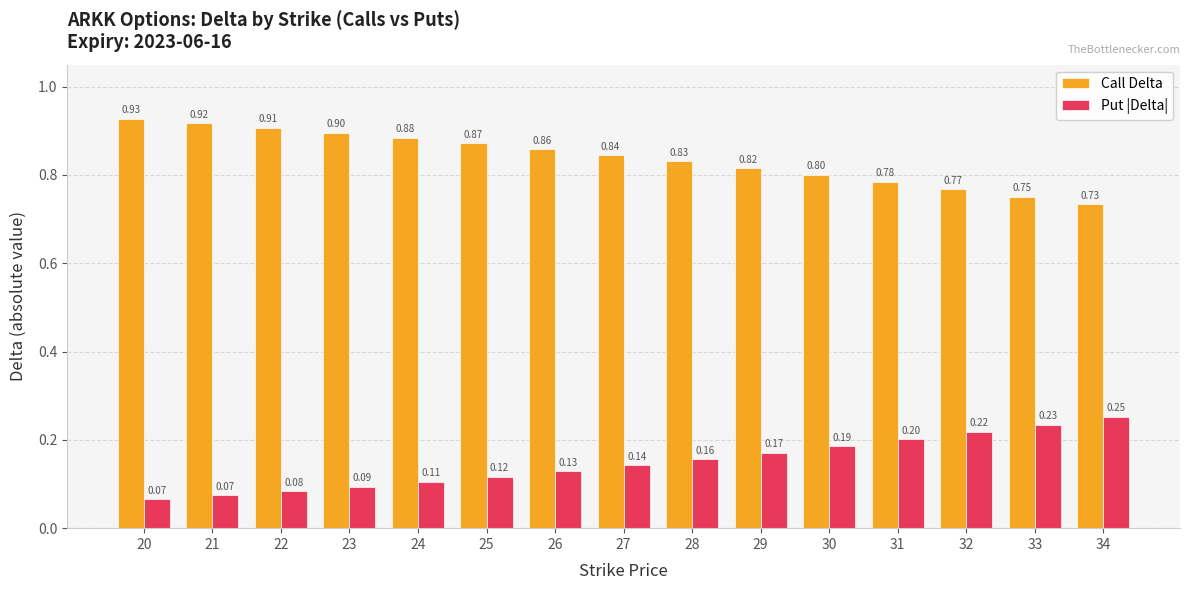

At how many categories does at least one series exceed 0?

15